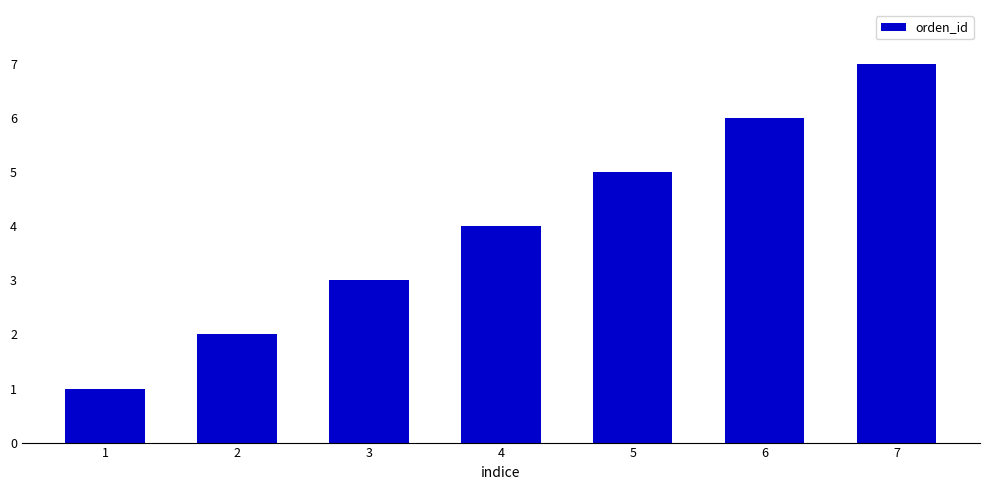

True or false: the data shows 4 at 3.

False